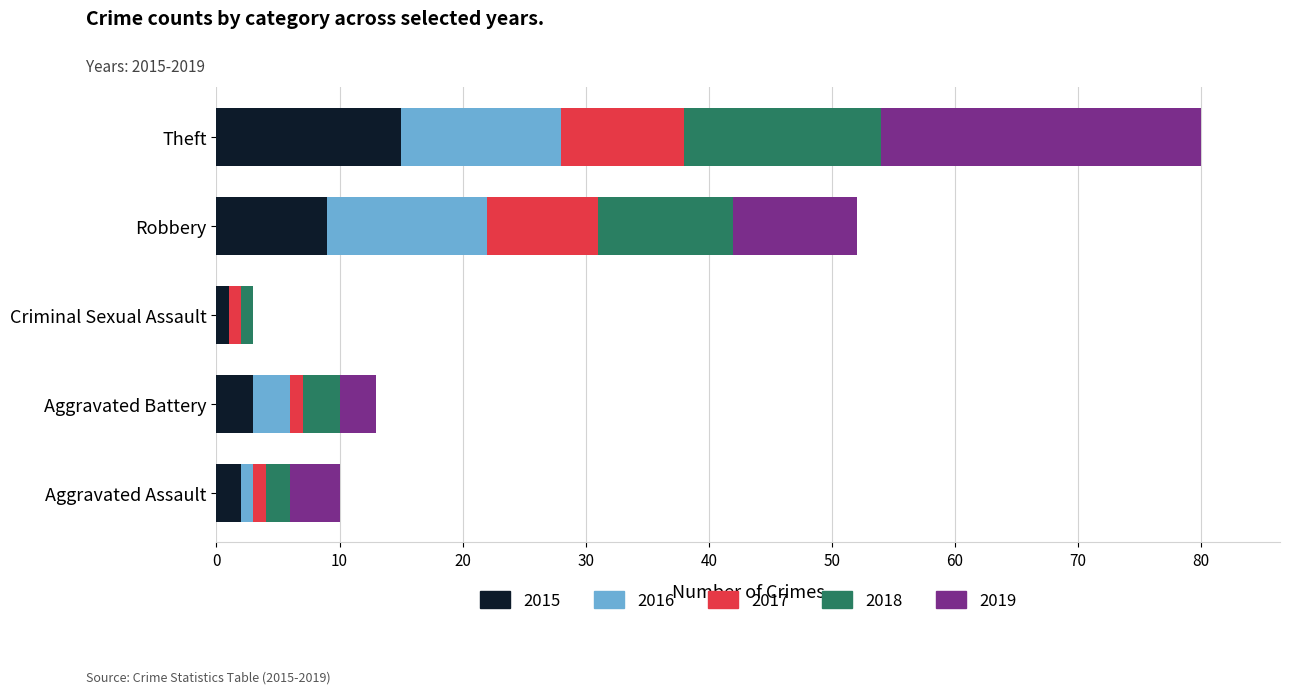

Count the number of data series in this chart.

5